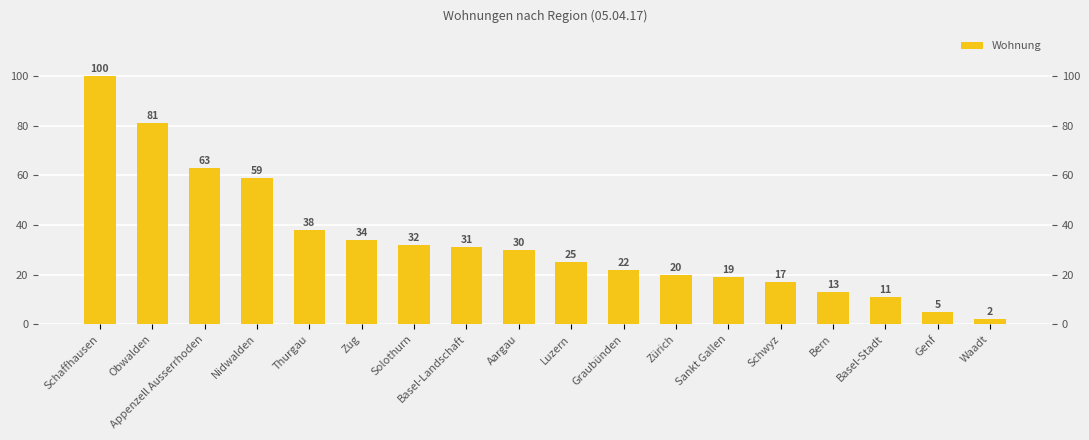

What is the maximum value shown in the chart?

100